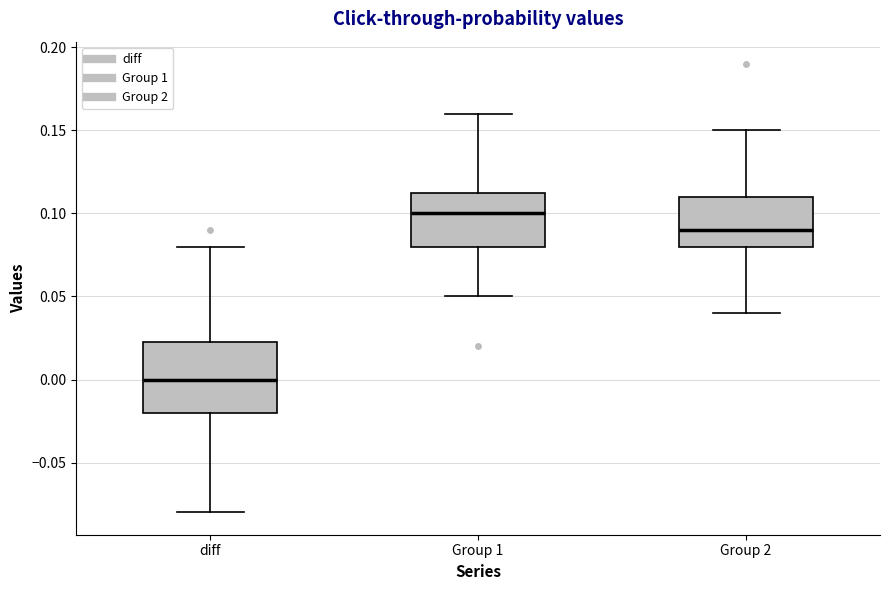

Reading left to right, read every box against the y-axis: the position of its median line, the range the box covers, and the ends of its whiskers. The values are not printed on the chart, so give them approximately, as read against the axis.

diff: median 0.000, box -0.020 to 0.025, whiskers -0.080 to 0.080
Group 1: median 0.100, box 0.080 to 0.115, whiskers 0.050 to 0.160
Group 2: median 0.090, box 0.080 to 0.110, whiskers 0.040 to 0.150